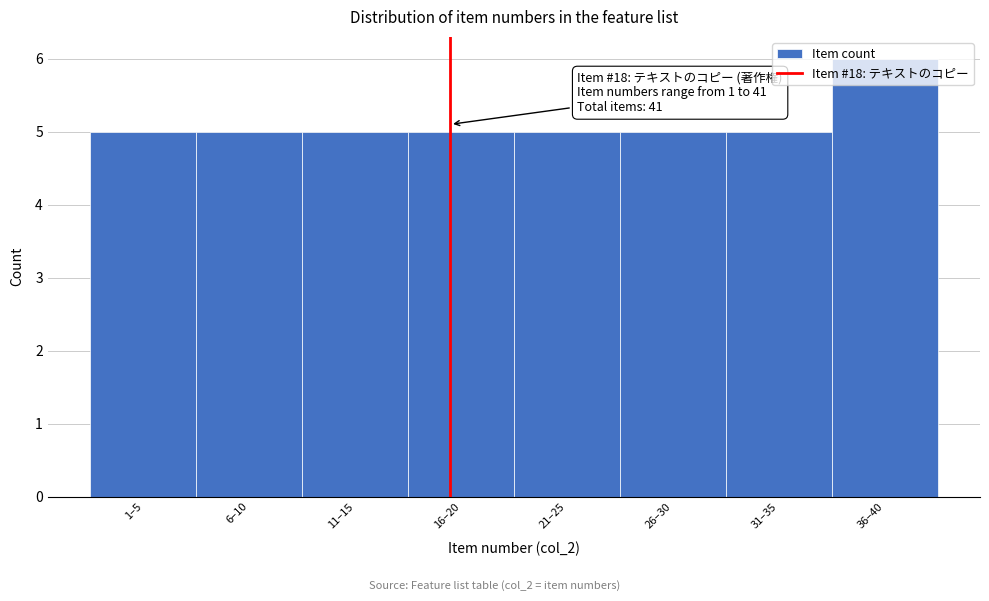

Approximately how many times larger is the value at 6–10 compared to 36–40?

0.8